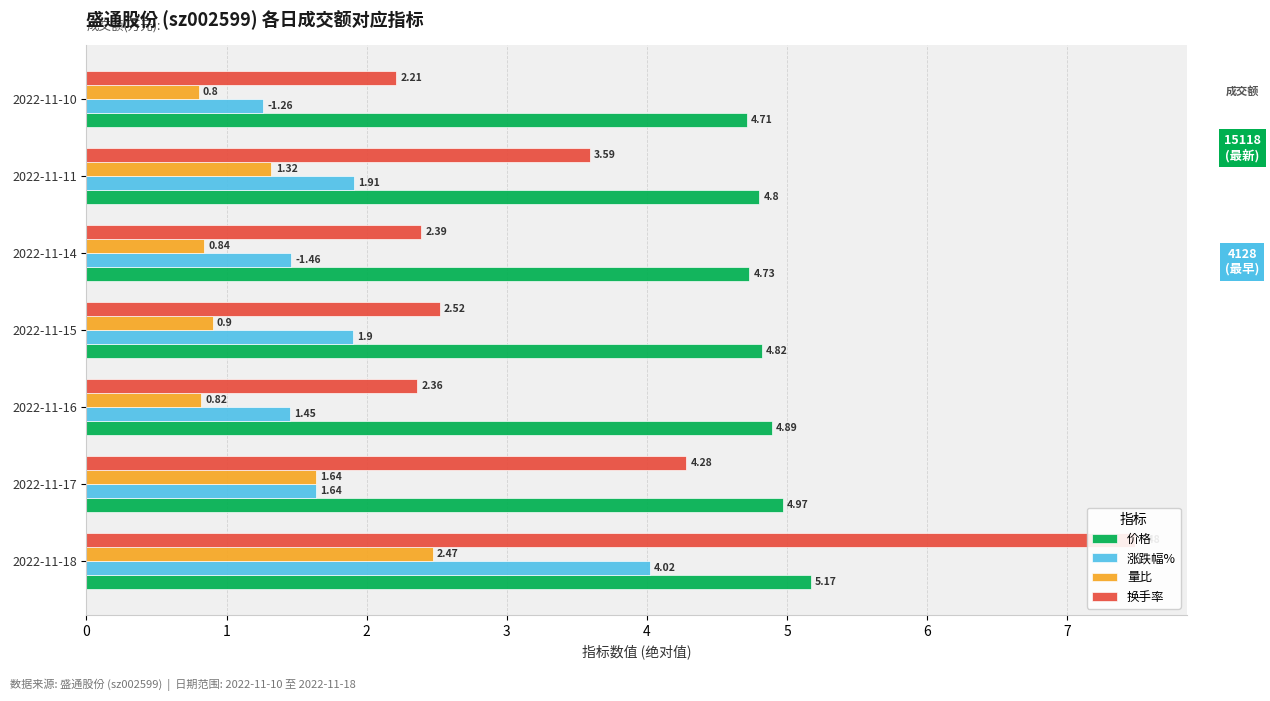

What is the sum of all 涨跌幅% values?

13.6